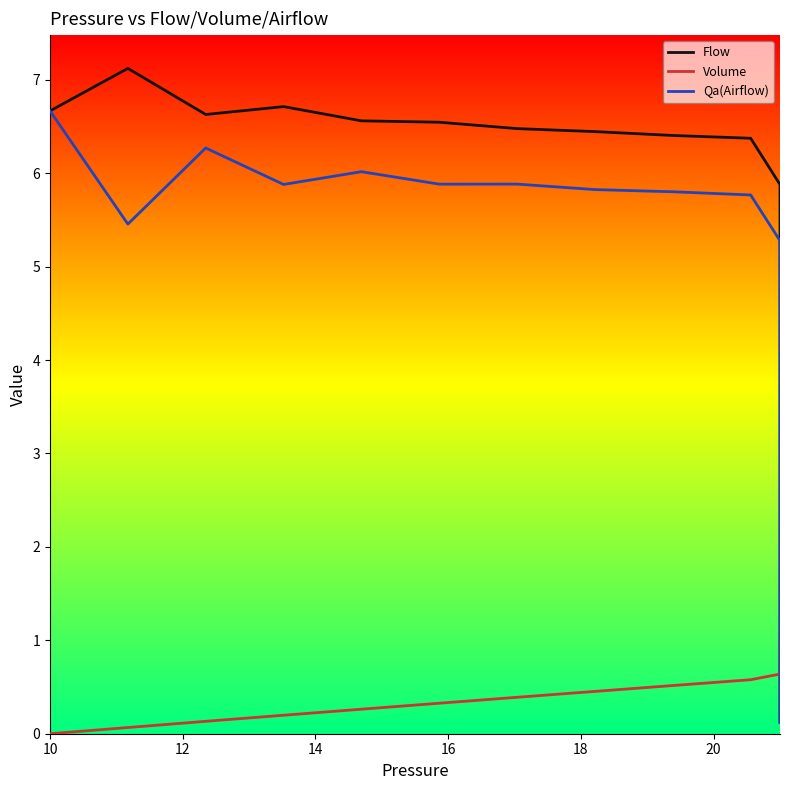

List the series in order of their peak value, highest first.

Flow, Qa(Airflow), Volume